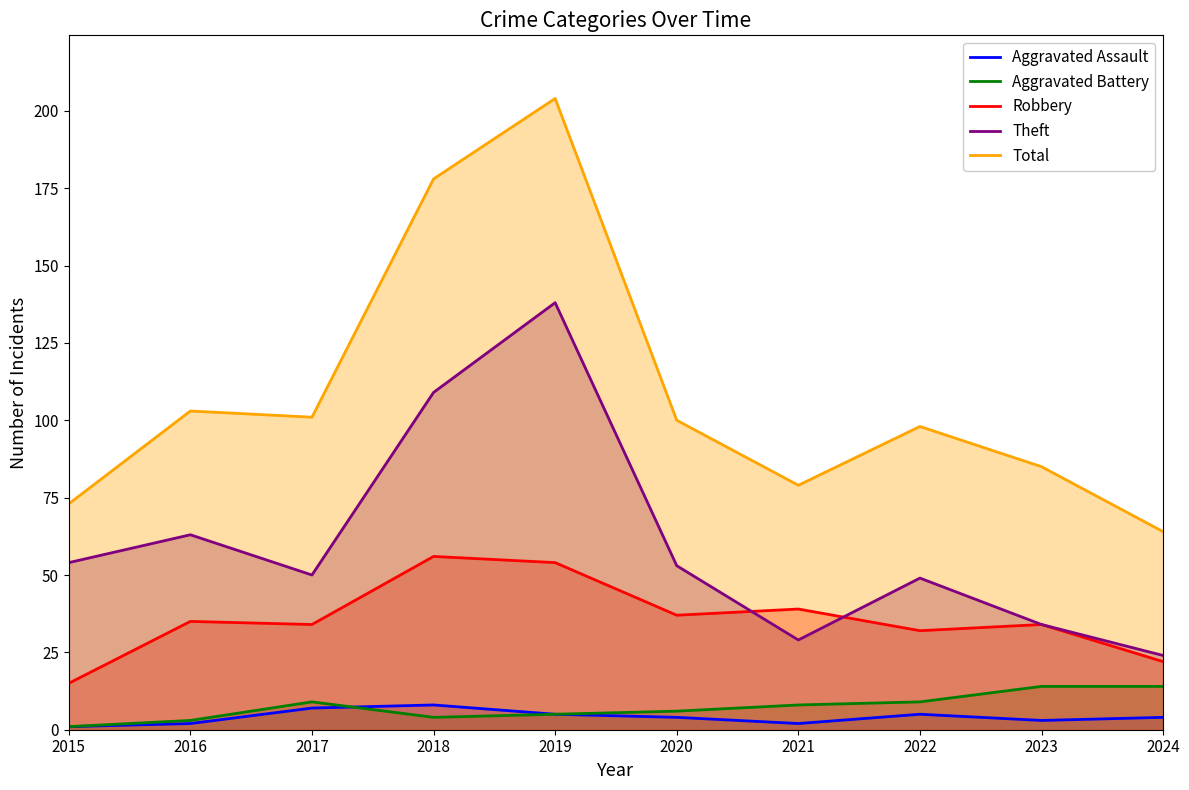

In Robbery, how many points are lower than both neighbors (excluding endpoints)?

3